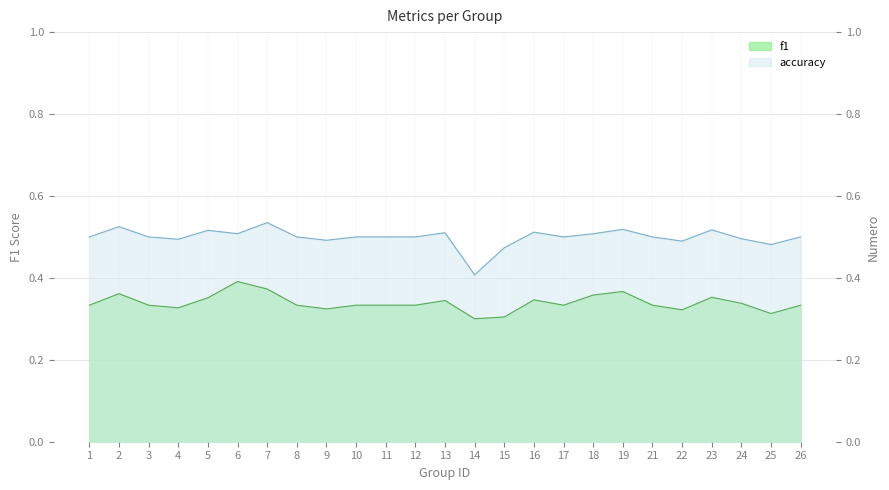

What is the minimum value shown in the chart?

0.3